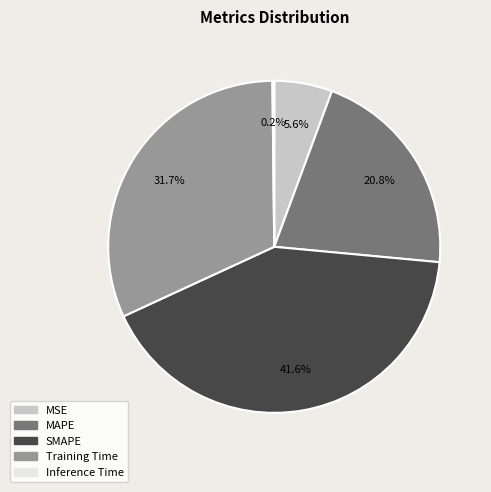

Does MAPE represent more than half of the total?

No